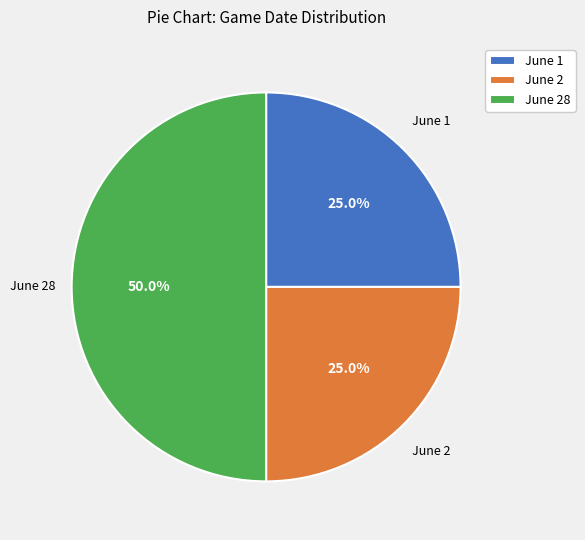

What is the ratio of the value at June 1 to the value at June 28?

0.5